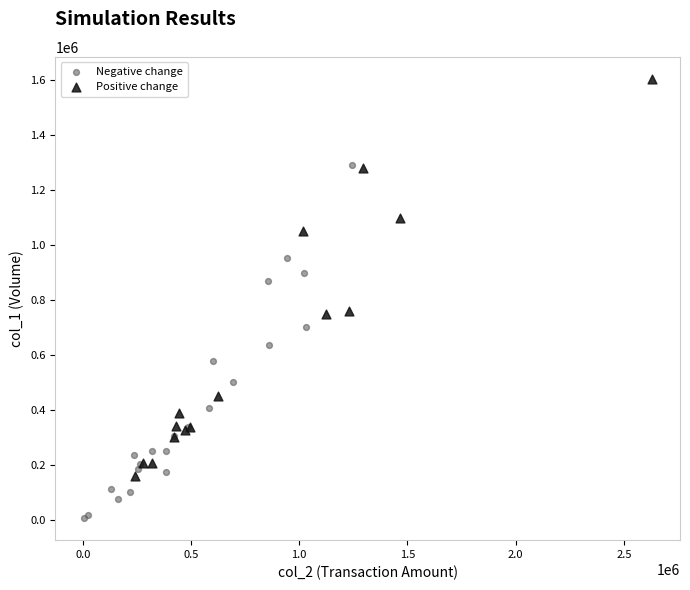

Which series has the widest spread of Y values?

Positive change